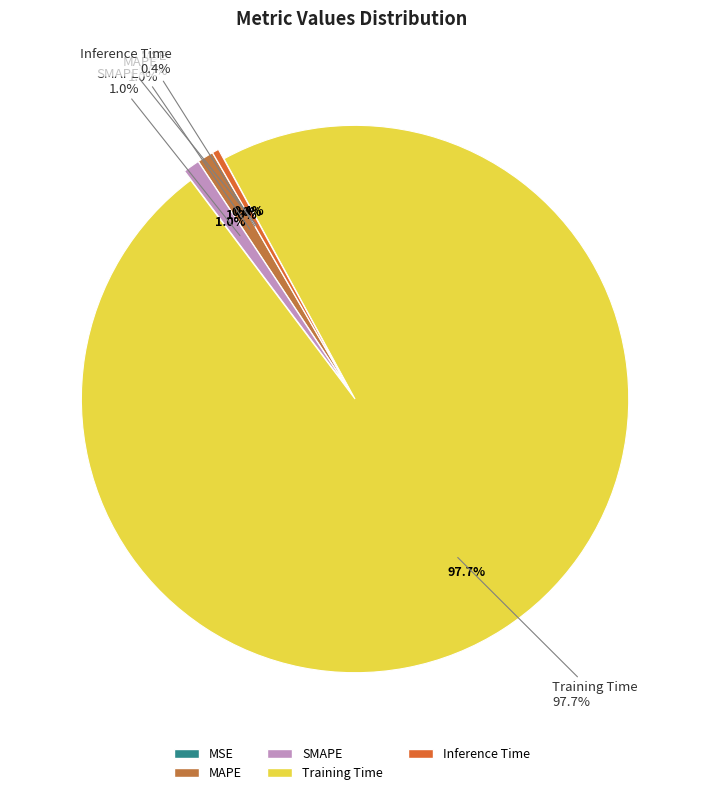

How many segments does this pie chart have?

5